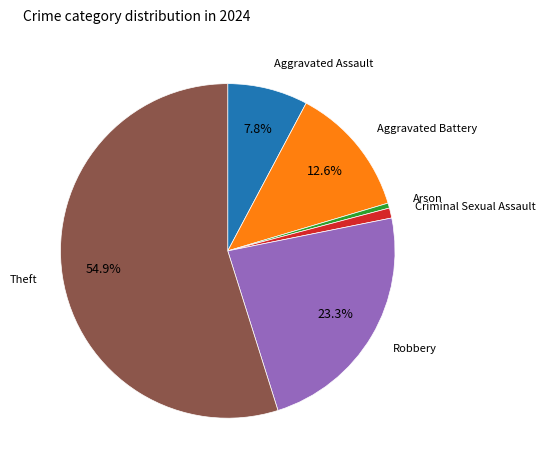

To the nearest percent, what is the average slice percentage?

17%